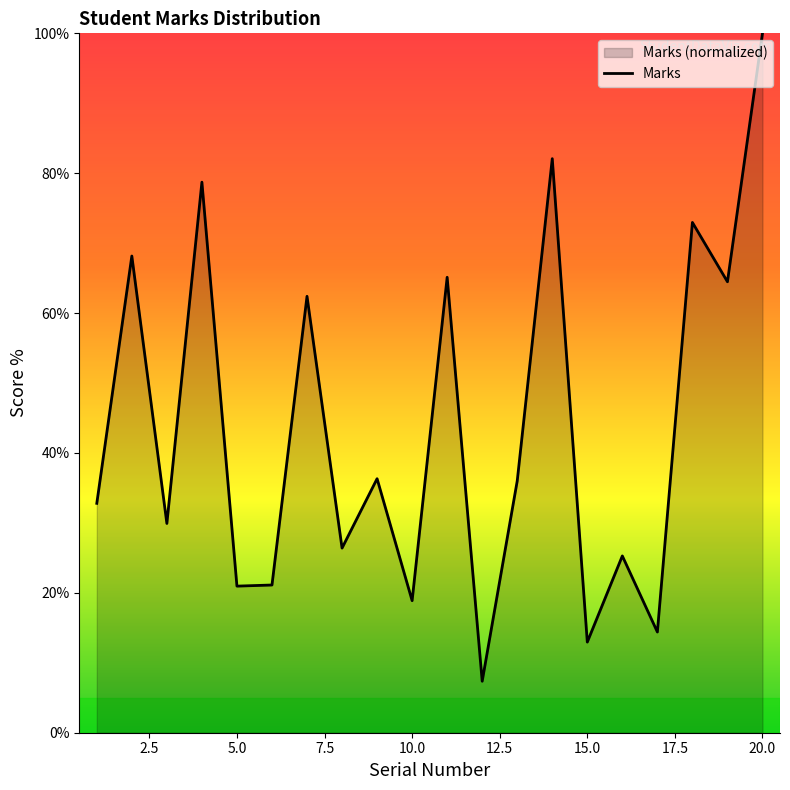

Reading left to right, transcribe all the data shown in this chart.

1=32.8	2=68.2	3=29.9	4=78.7	5=21.0	6=21.1	7=62.4	8=26.4	9=36.3	10=18.9	11=65.1	12=7.4	13=36.0	14=82.1	15=13.0	16=25.3	17=14.4	18=73.0	19=64.5	20=100.0